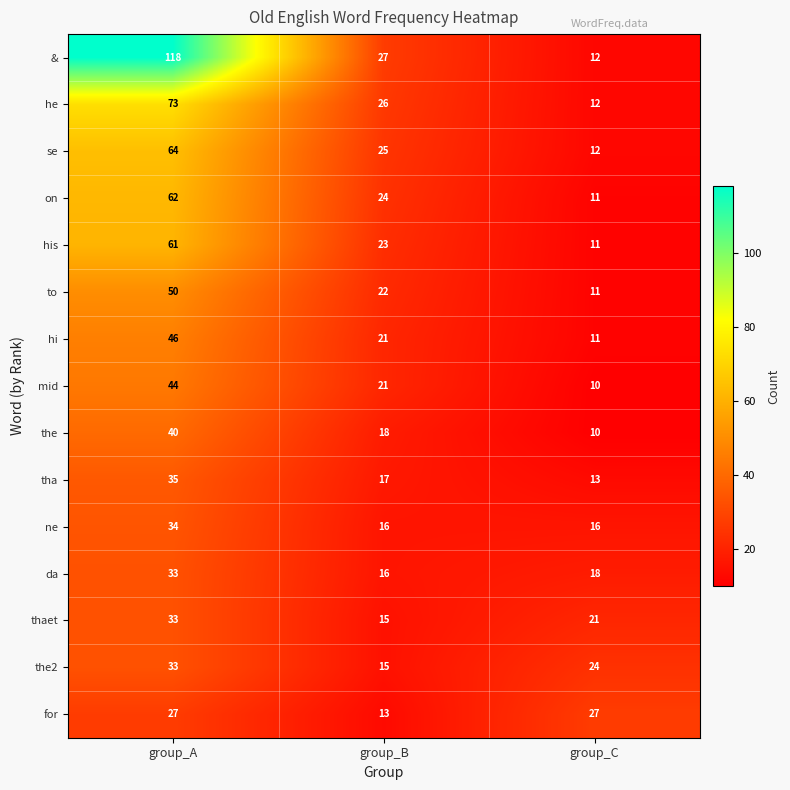

What is the smallest value displayed?

10